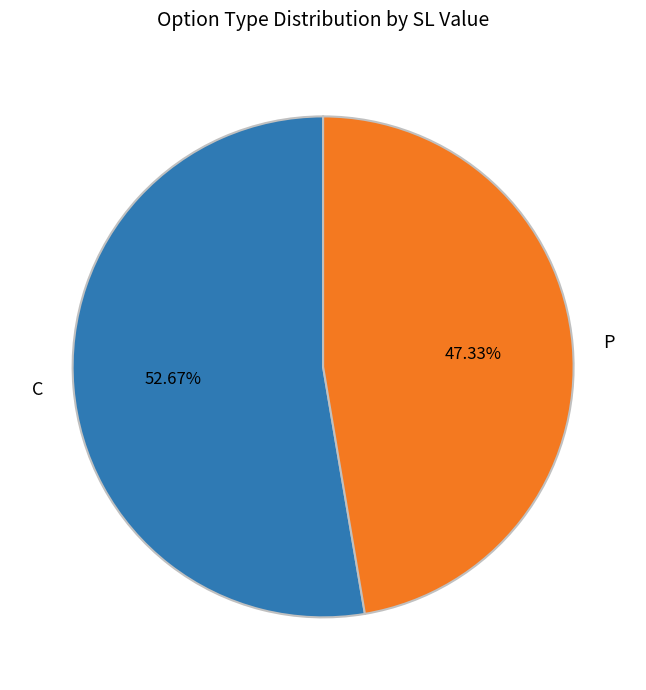

Which category has the biggest portion of the pie?

C